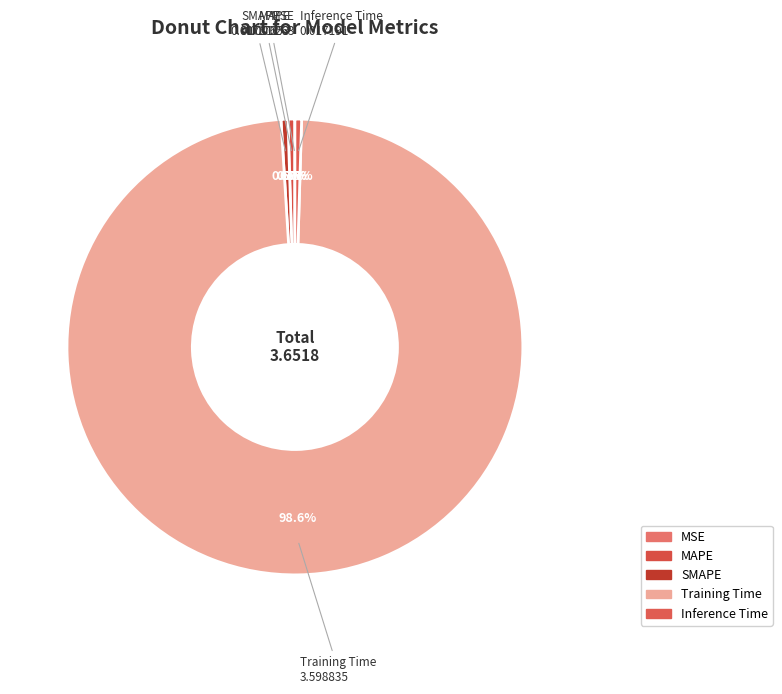

Combined, do MAPE and Training Time account for over 50%?

Yes